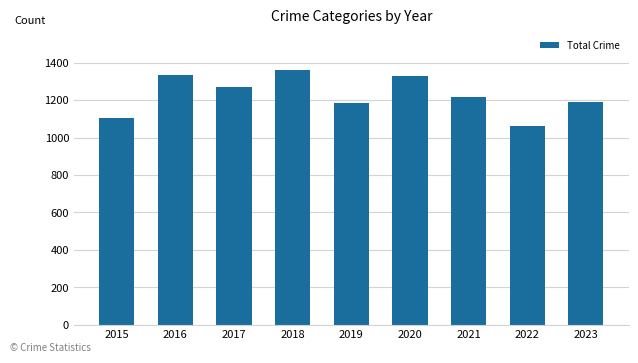

Which category has the lowest value across all series?

2022